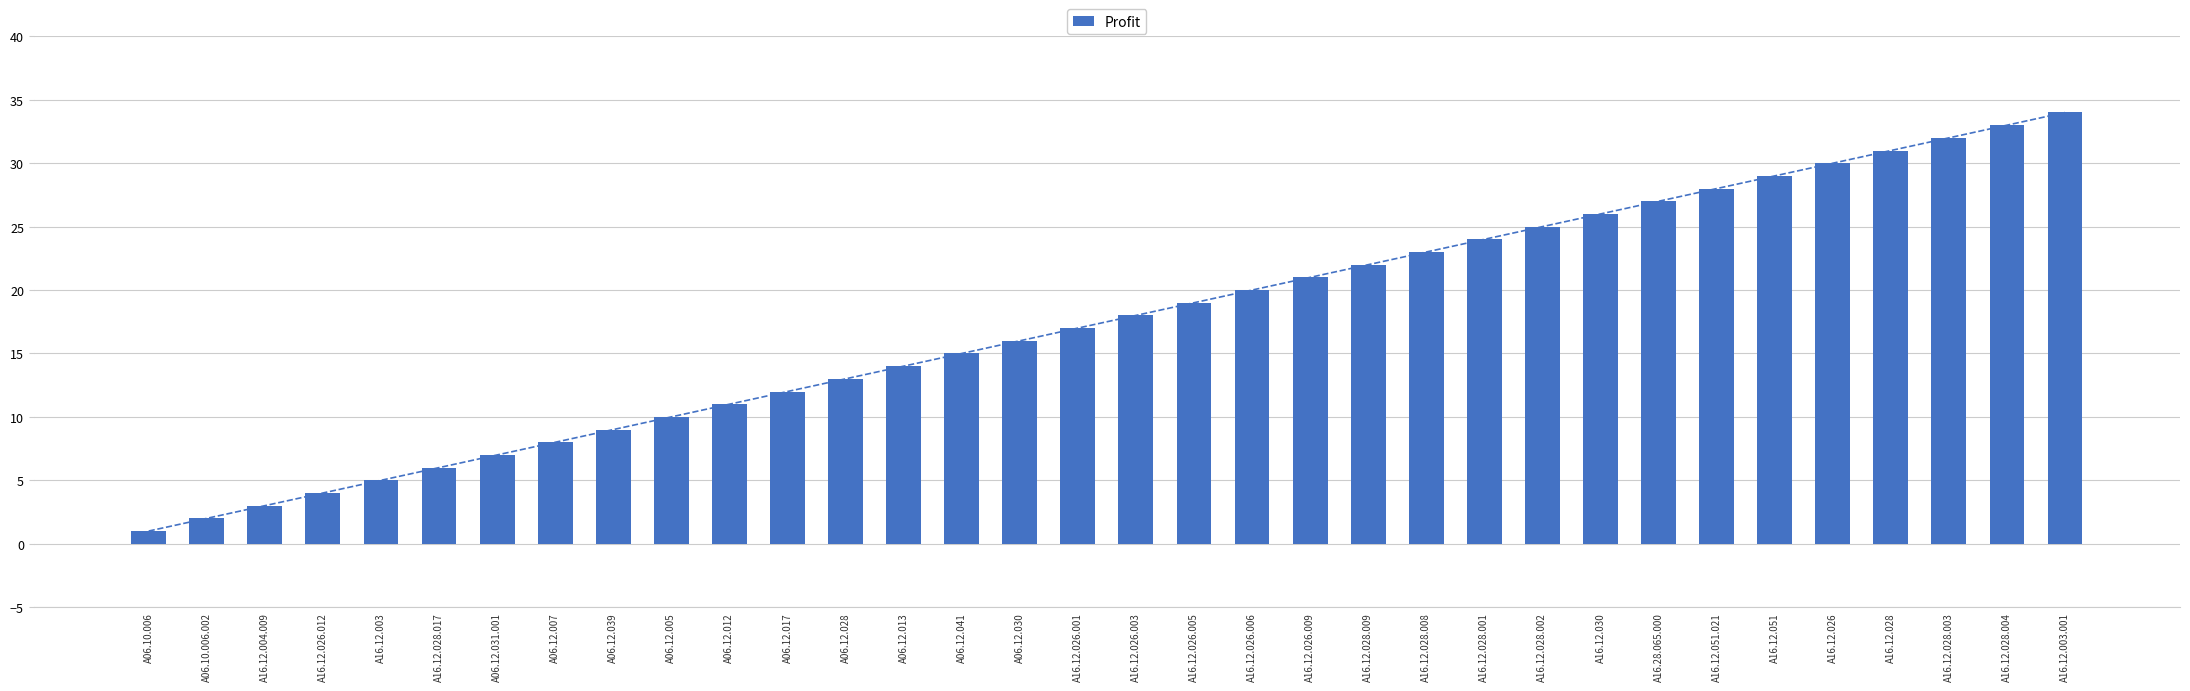

Rank the categories by value from highest to lowest.

A16.12.003.001, A16.12.028.004, A16.12.028.003, A16.12.028, A16.12.026, A16.12.051, A16.12.051.021, A16.28.065.000, A16.12.030, A16.12.028.002, A16.12.028.001, A16.12.028.008, A16.12.028.009, A16.12.026.009, A16.12.026.006, A16.12.026.005, A16.12.026.003, A16.12.026.001, A06.12.030, A06.12.041, A06.12.013, A06.12.028, A06.12.017, A06.12.012, A06.12.005, A06.12.039, A06.12.007, A06.12.031.001, A16.12.028.017, A16.12.003, A16.12.026.012, A16.12.004.009, A06.10.006.002, A06.10.006